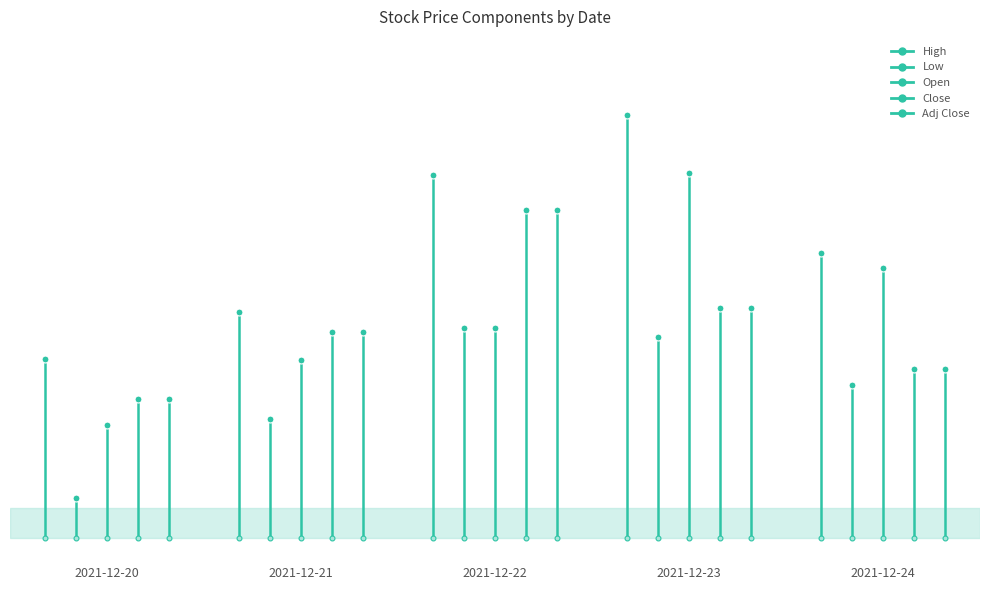

What is the sum of the Low values at 2021-12-21 and 2021-12-20?

9740.0